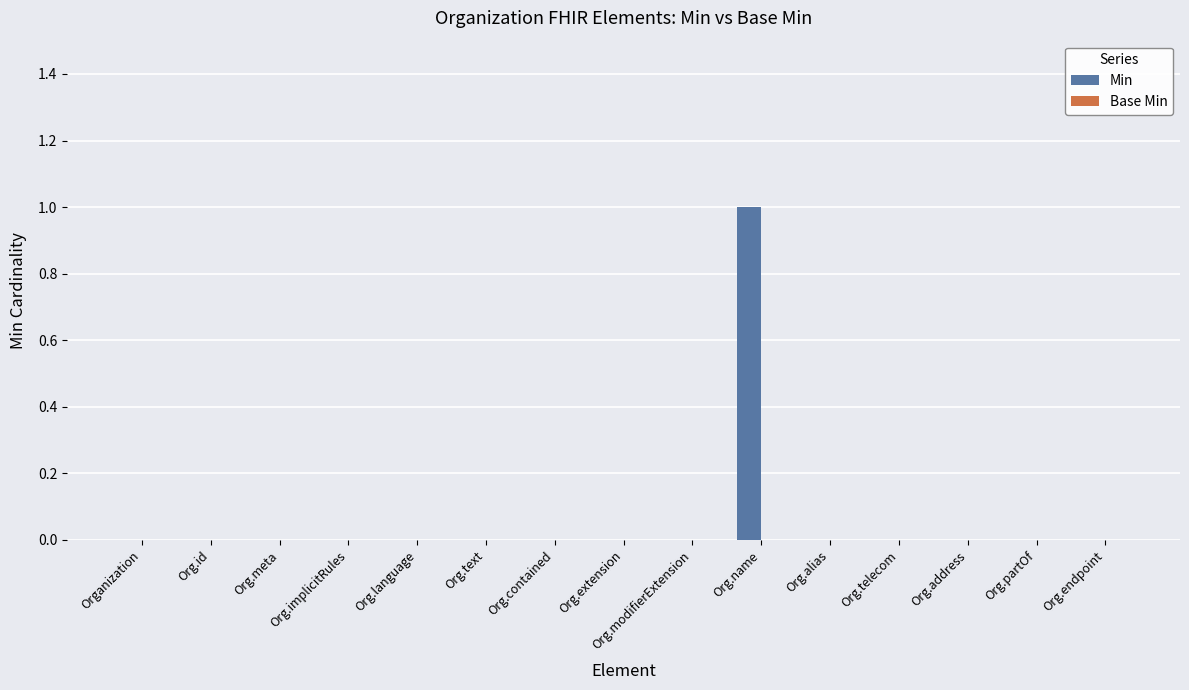

Between Org.extension and Org.name, which is larger?

Org.name